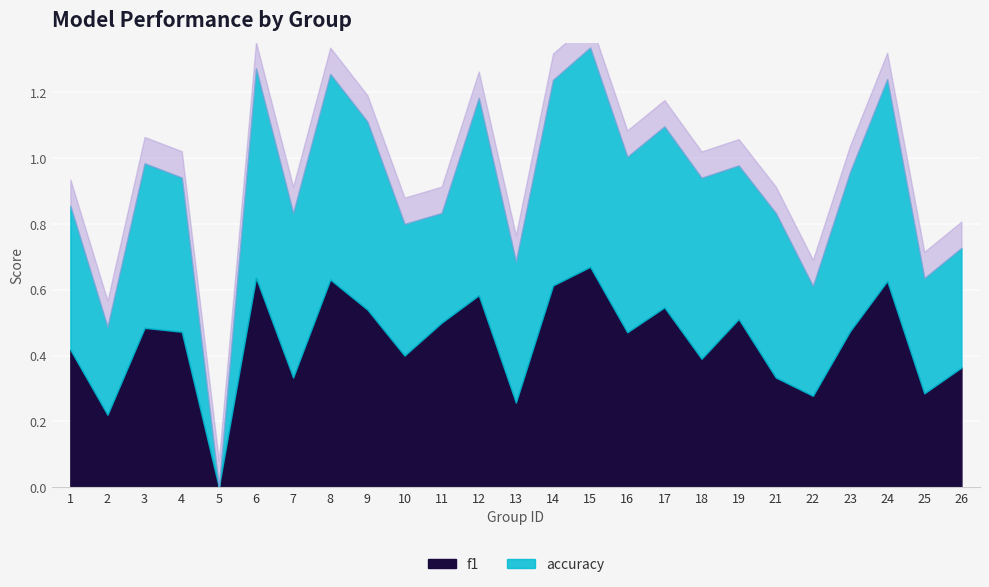

Rank the series by their maximum value, from highest to lowest.

f1, accuracy